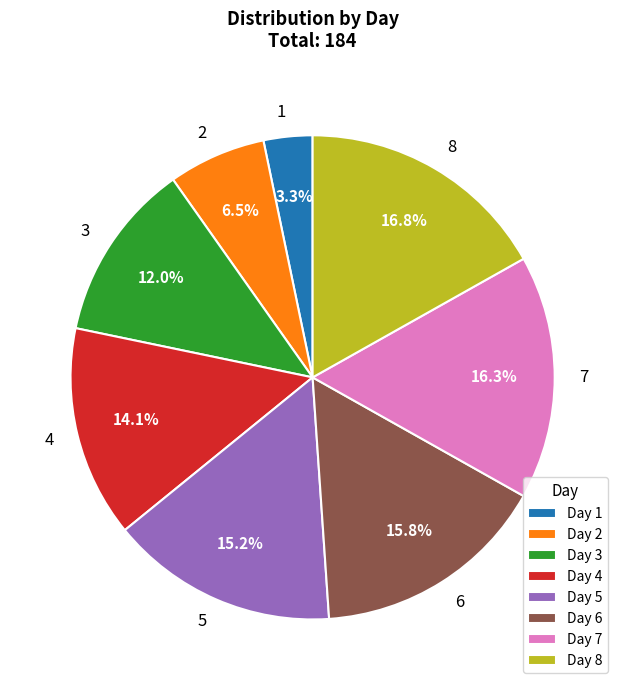

Rank the categories by value from highest to lowest.

8, 7, 6, 5, 4, 3, 2, 1